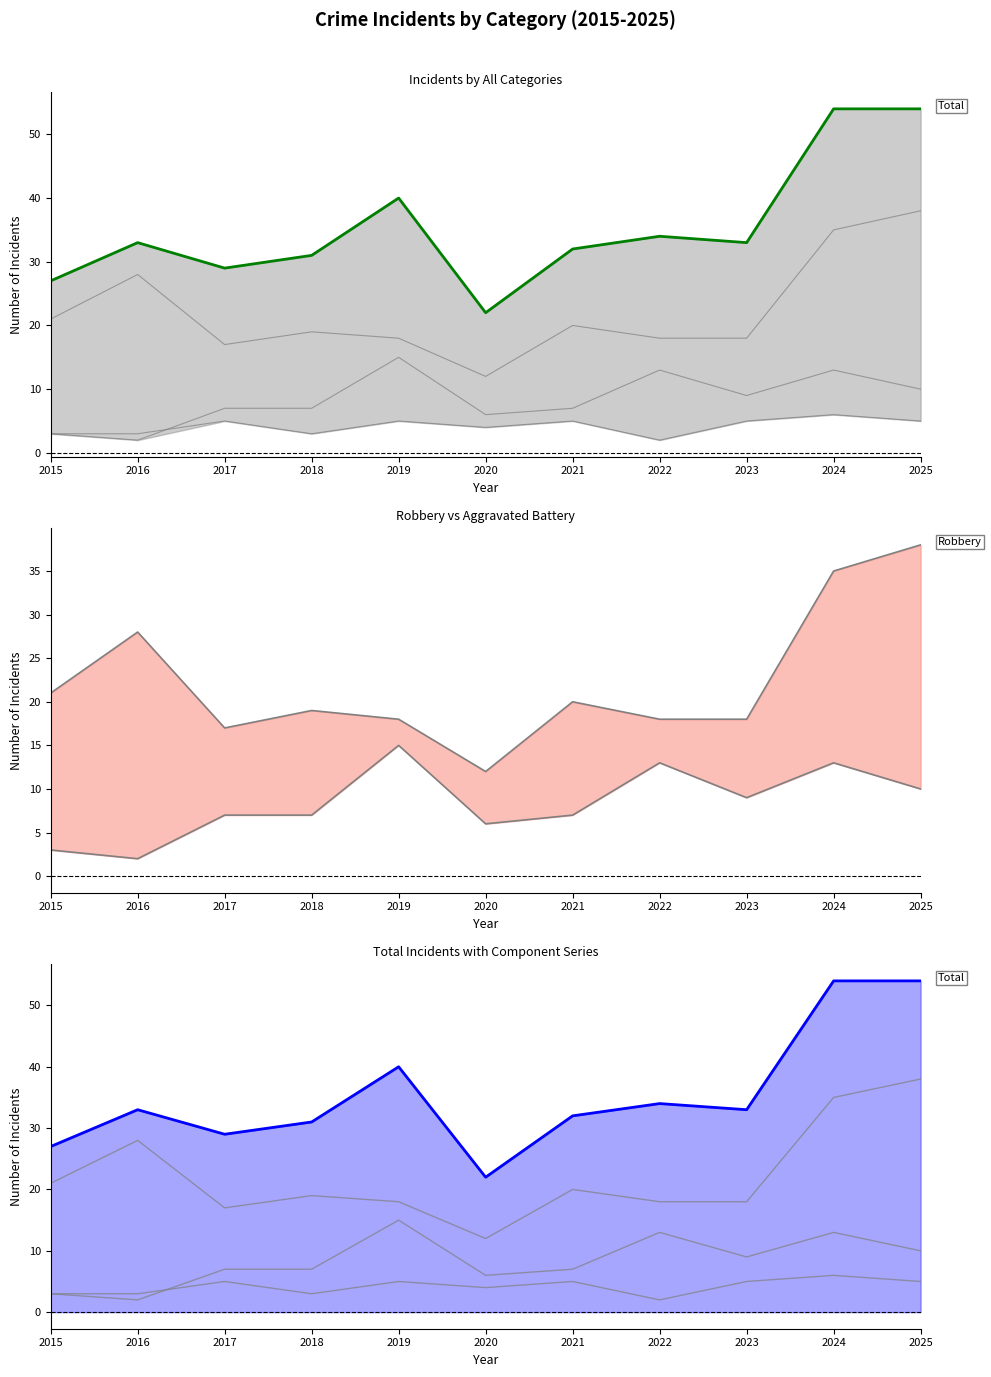

Which series has the widest spread of values?

Total